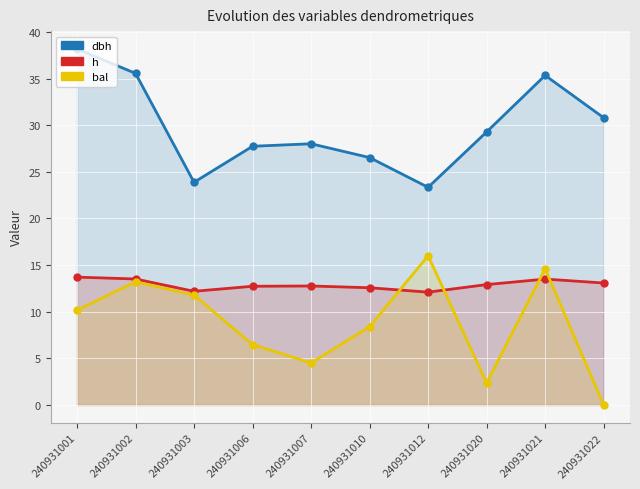

What is the sum of all bal values?

87.5